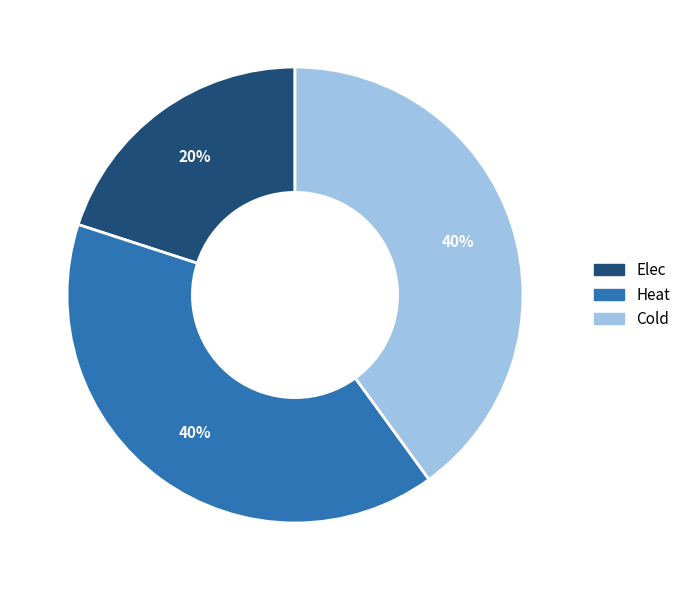

Which slice is the smallest?

Elec